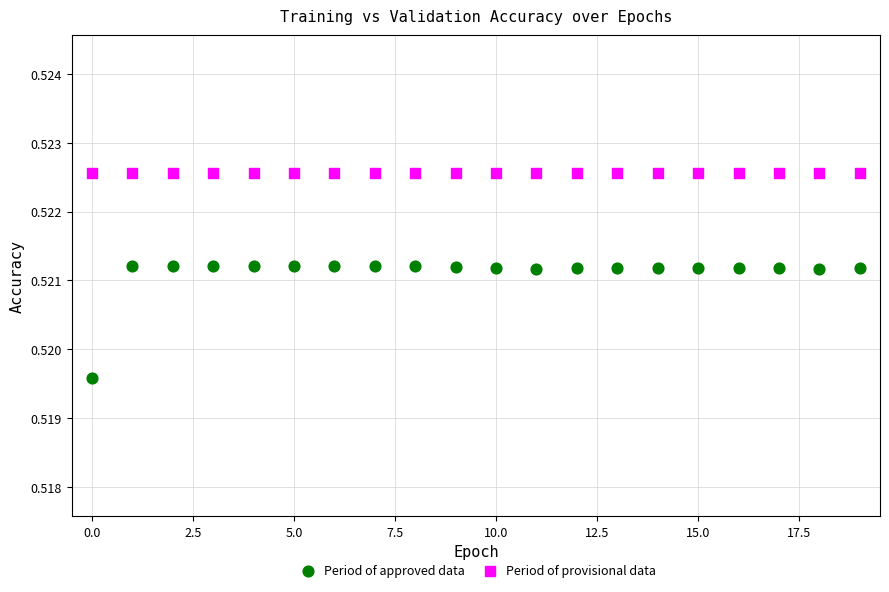

Which series contains the highest Y value?

Period of provisional data